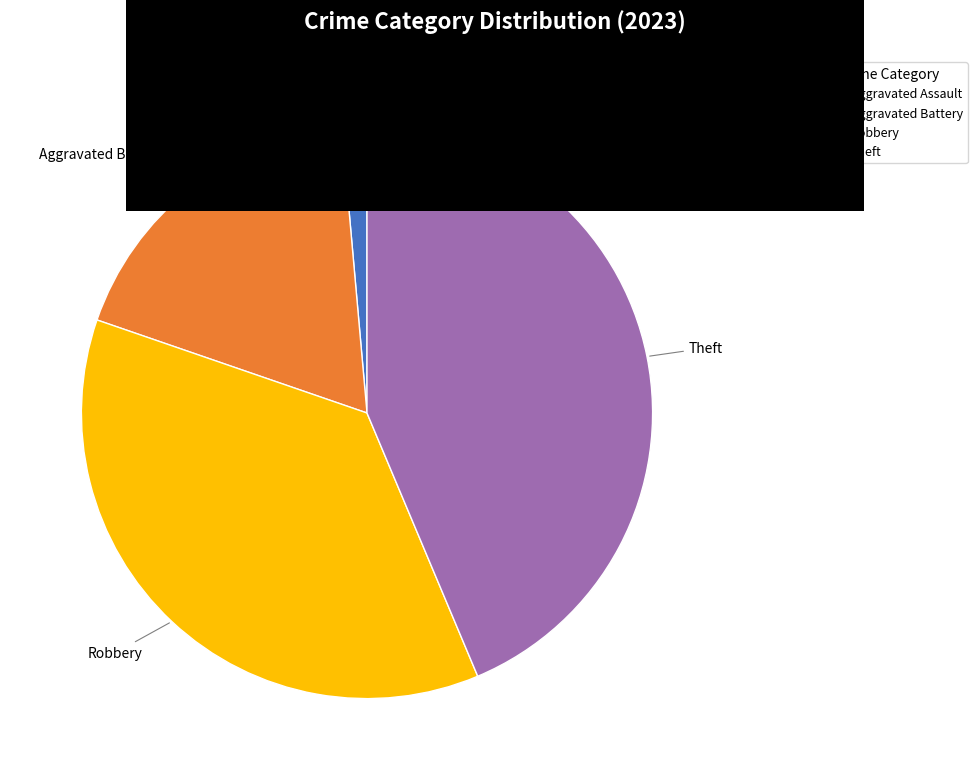

Is there any slice that represents more than half of the pie?

No